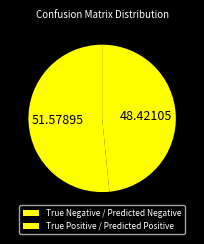

How many slices are in this pie chart?

2